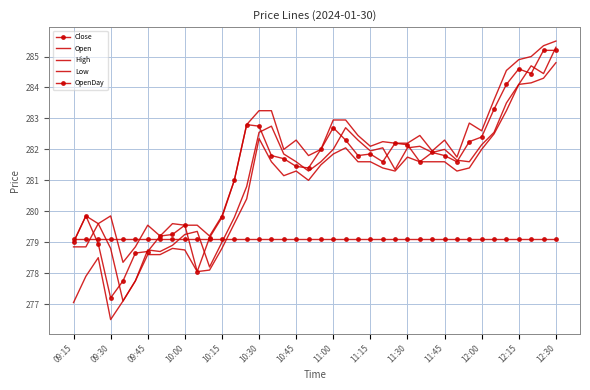

What are all the series names shown in the legend?

Close, Open, High, Low, OpenDay